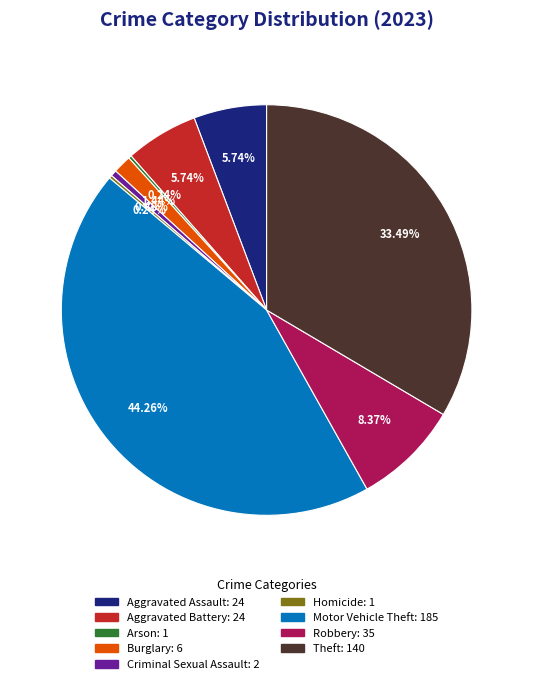

Combined, do Burglary and Robbery account for over 50%?

No